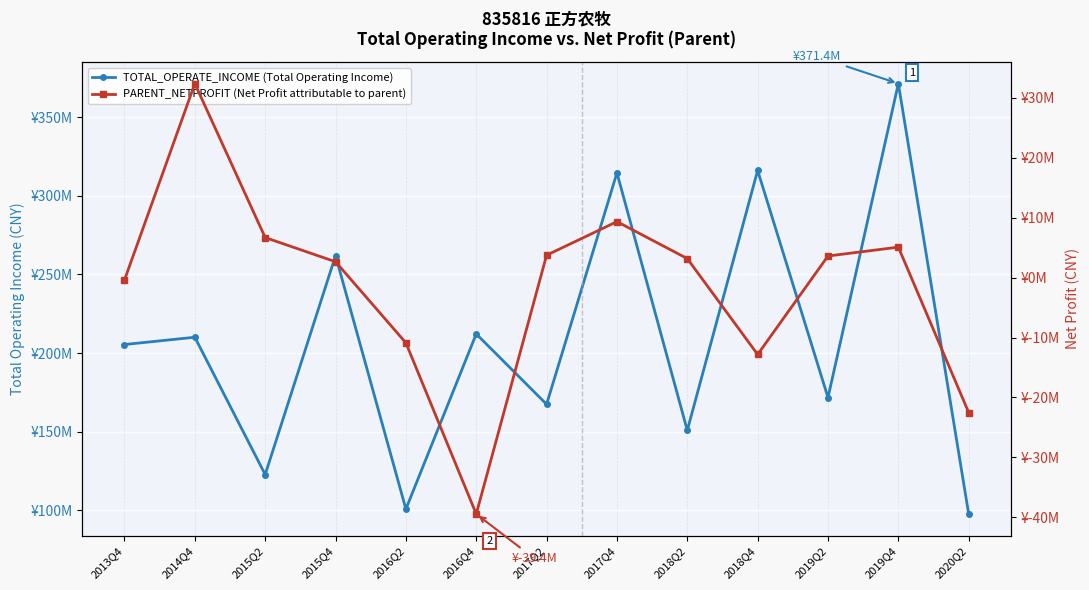

True or false: TOTAL_OPERATE_INCOME (Total Operating Income) and PARENT_NETPROFIT (Net Profit attributable to parent) intersect in this chart.

False